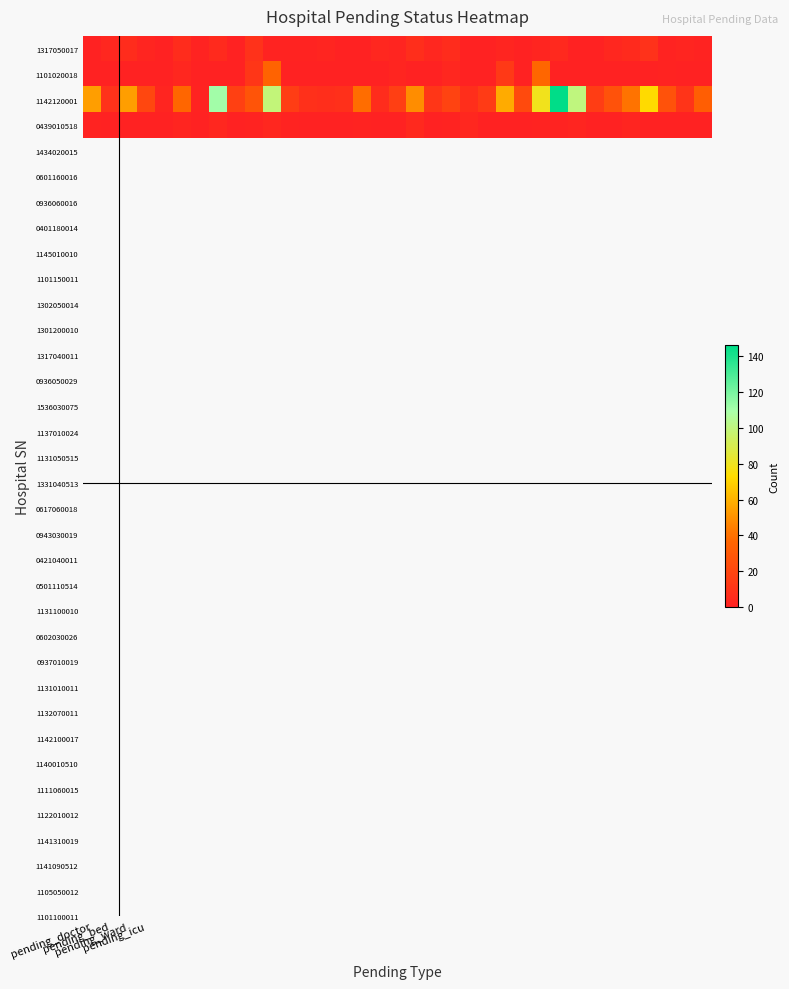

What is the maximum value shown in the chart?

146